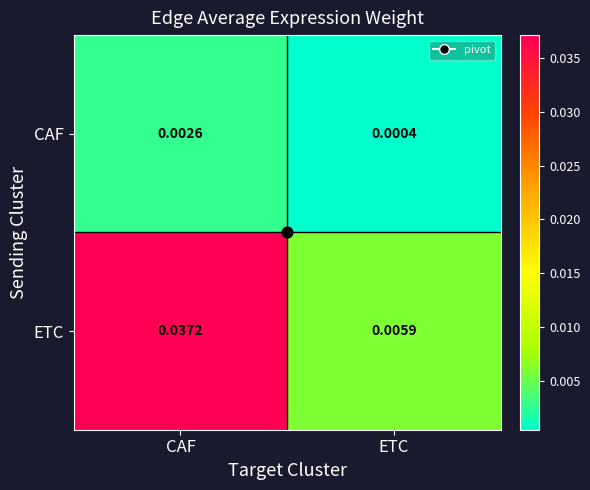

List the labels in order of CAF value, largest first.

CAF, ETC